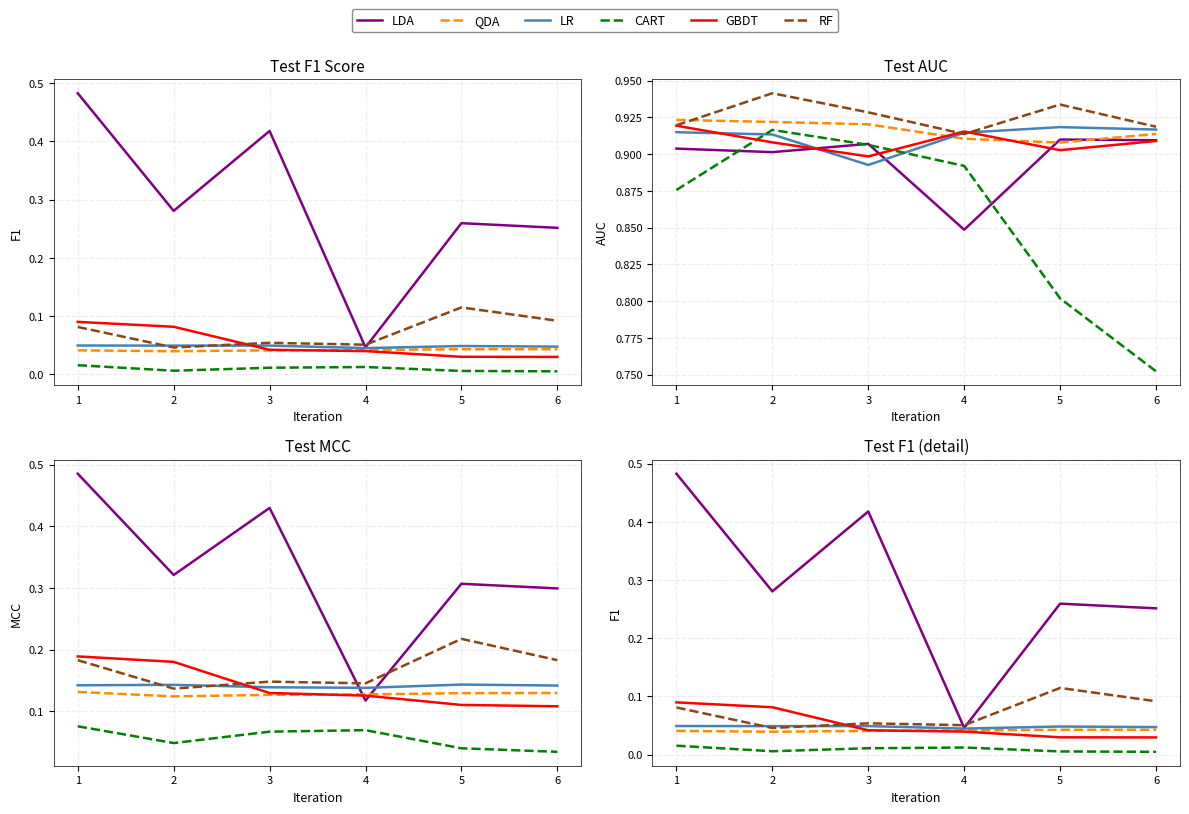

How many categories are shown in the chart?

6